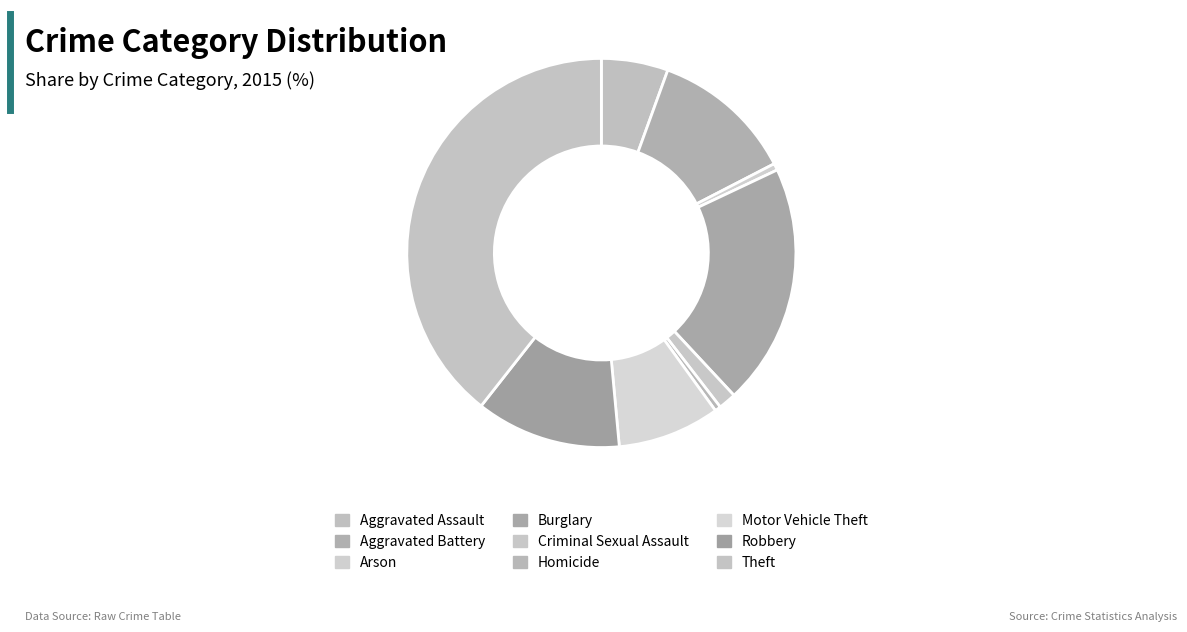

The Motor Vehicle Theft slice represents 8% of the pie. True or false?

True